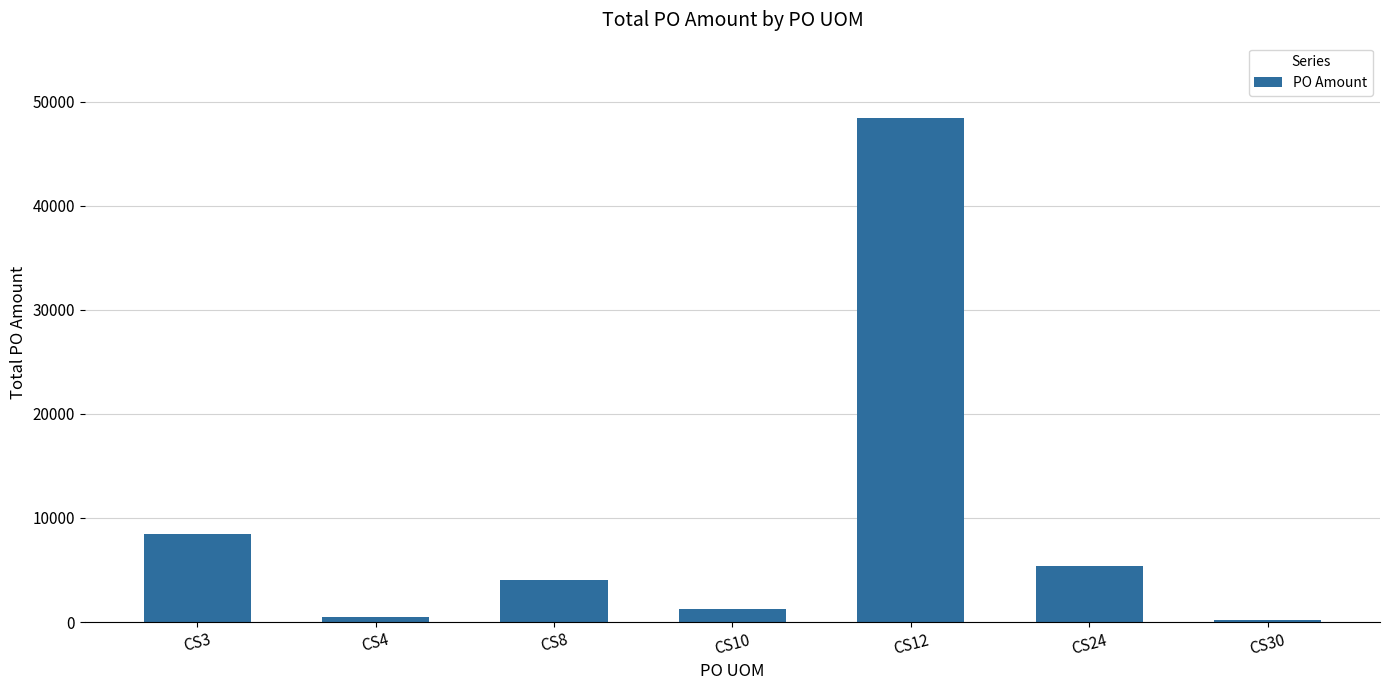

What is the greatest value displayed?

48408.9